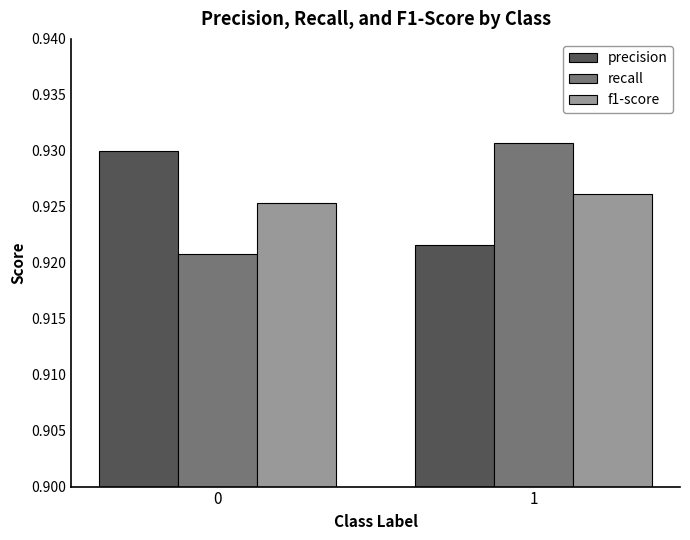

List the labels in order of recall value, smallest first.

0, 1